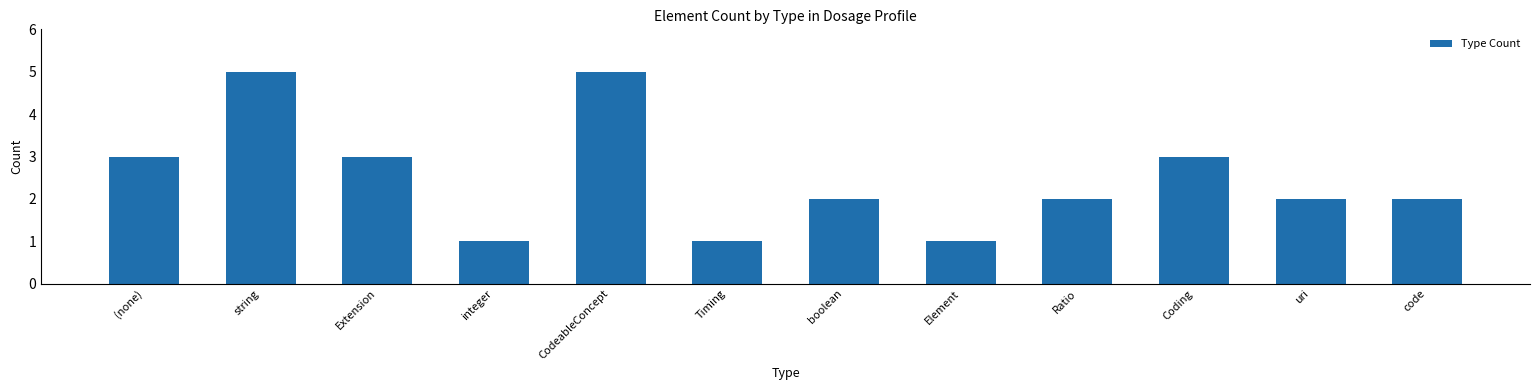

What is the label of the 4th bar from the right?

Ratio